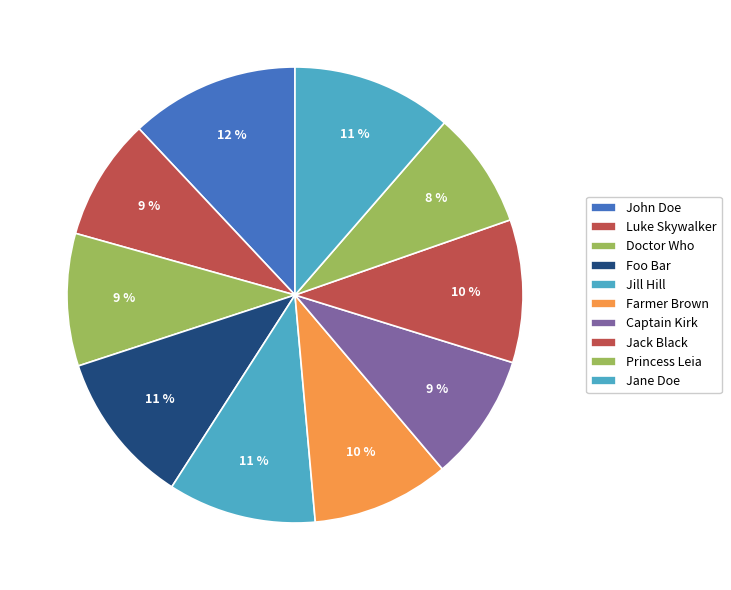

To the nearest percent, what is the average slice percentage?

10%